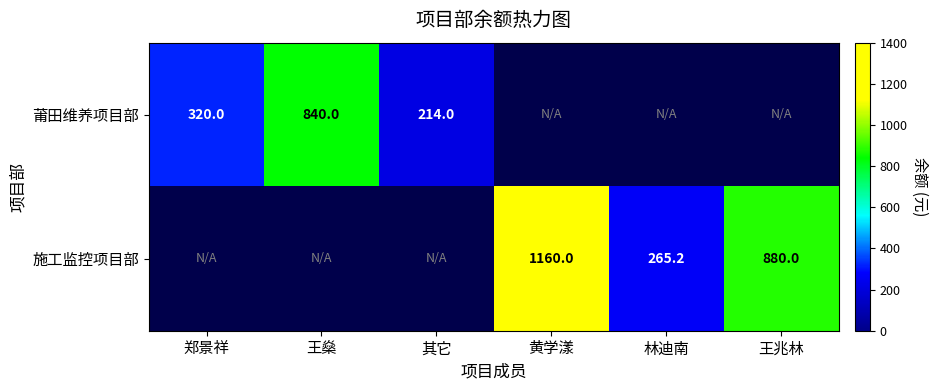

The 施工监控项目部 series shows 603.6 at 黄学漾. True or false?

False